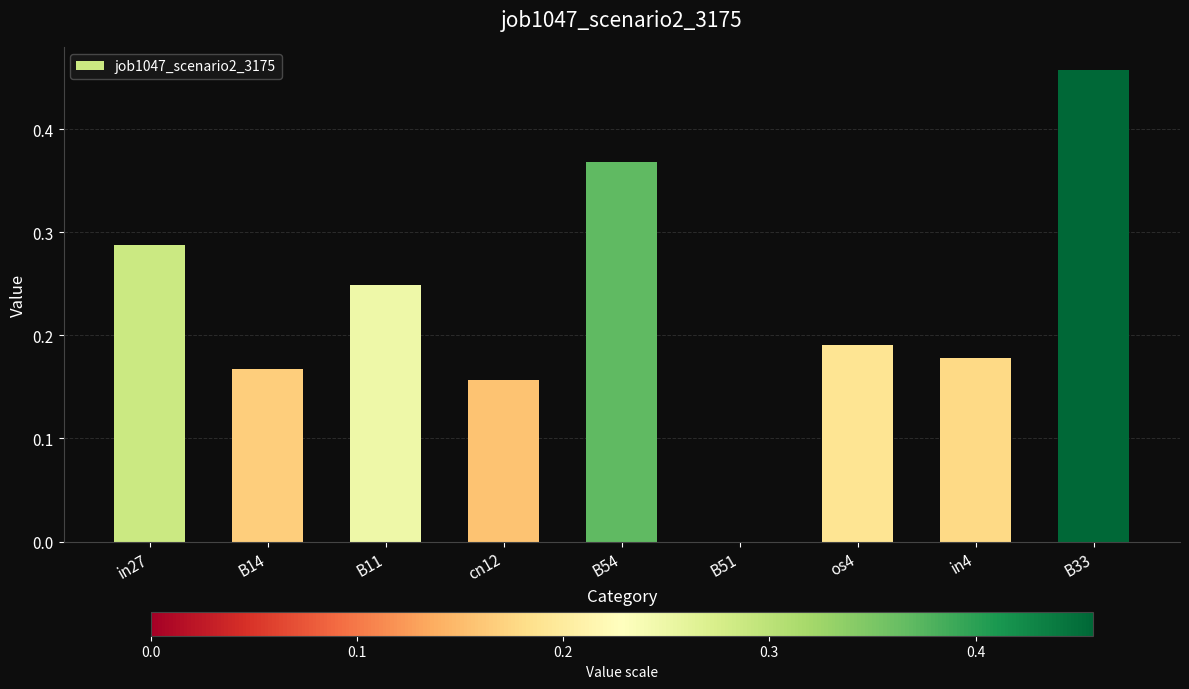

What is the sum of all values?

2.1